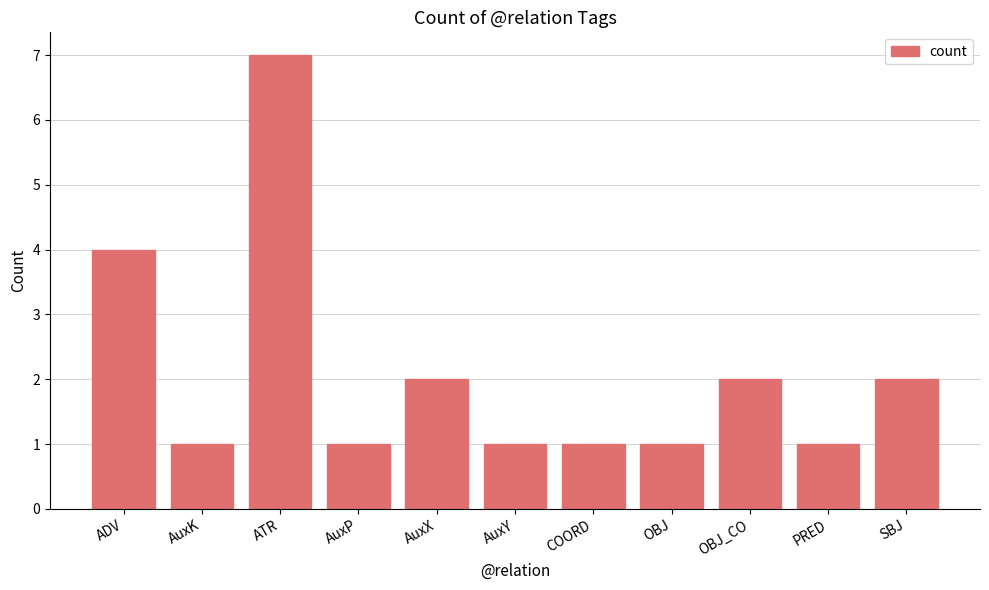

What is the sum of the values at AuxX and AuxY?

3